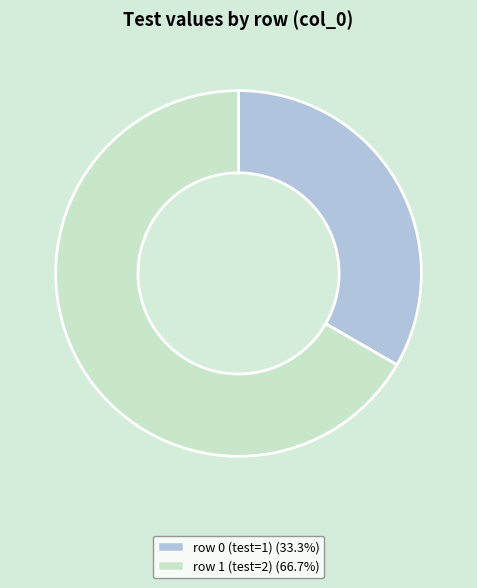

Is there a majority slice in this chart?

Yes